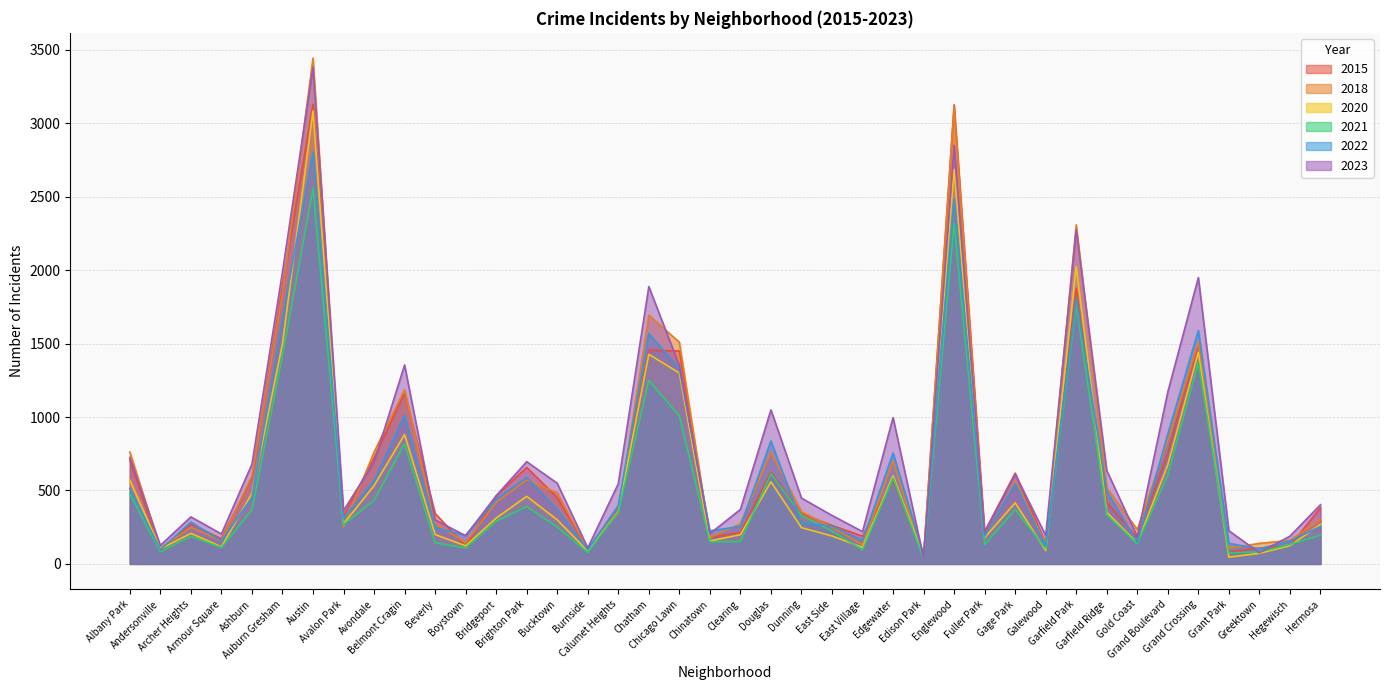

What is the difference between the 2021 values at Dunning and Garfield Ridge?

4